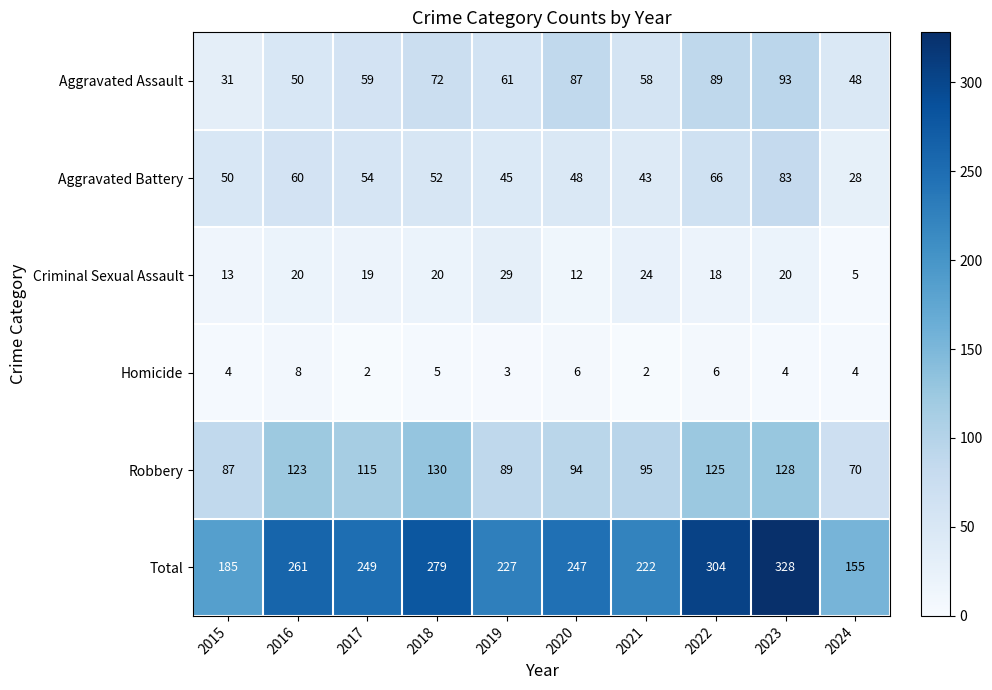

How many data points does each series have?

10